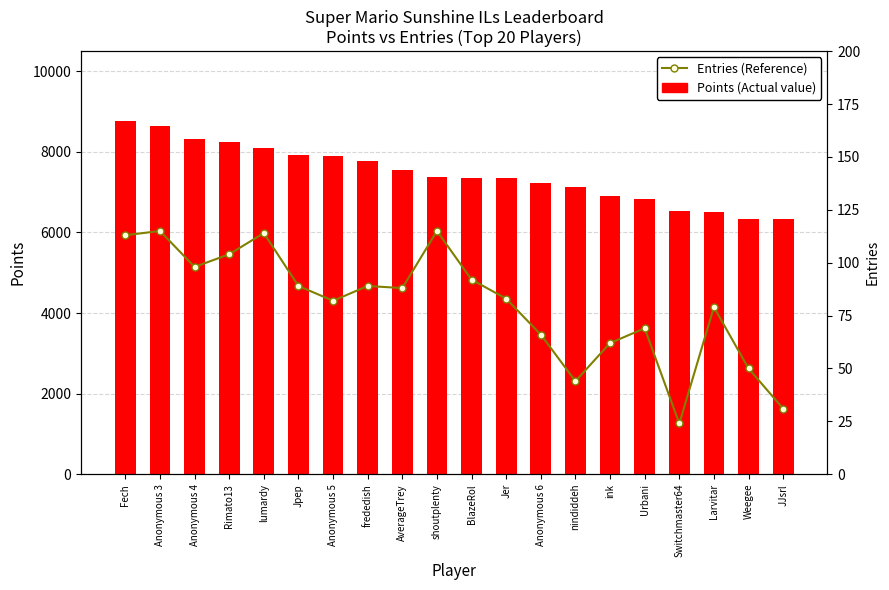

Which series has the largest range (max minus min)?

Points (Actual value)